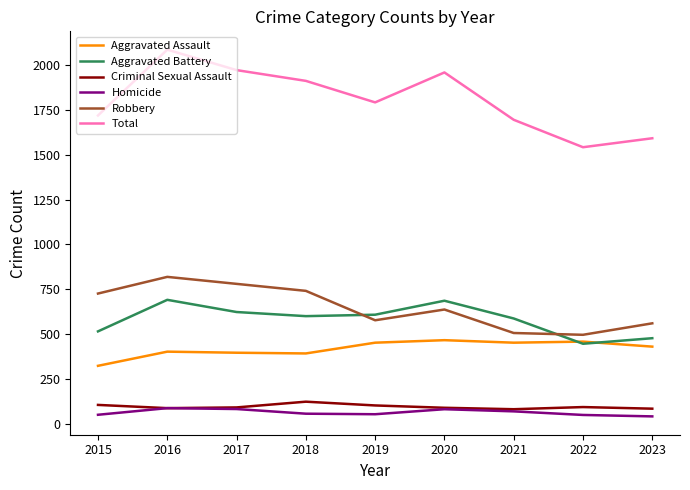

What is the difference between the second highest and minimum values in the Total series?

430